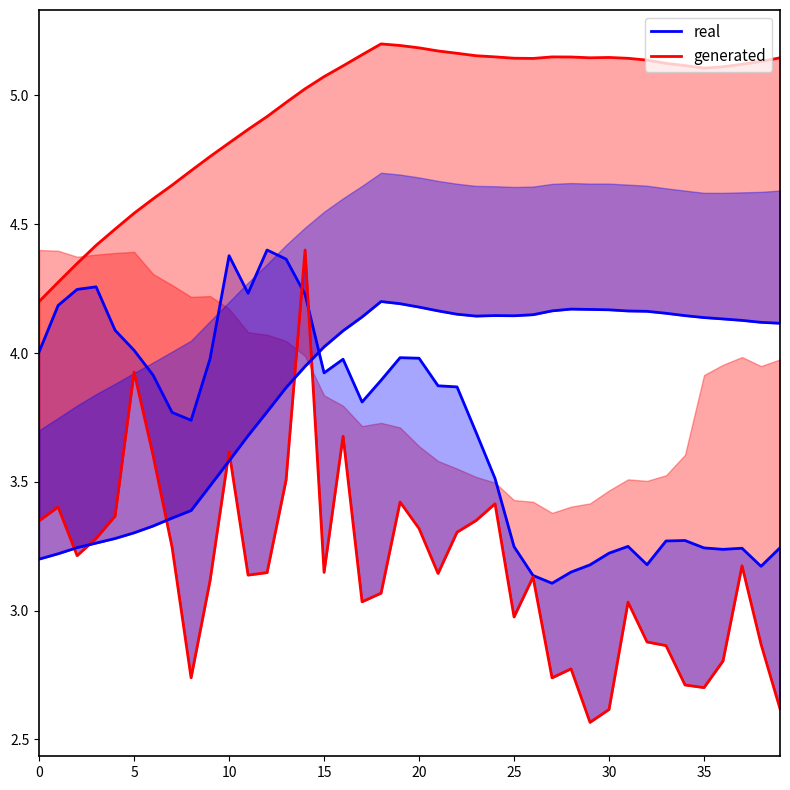

What is the total value across all series at 17?

6.8